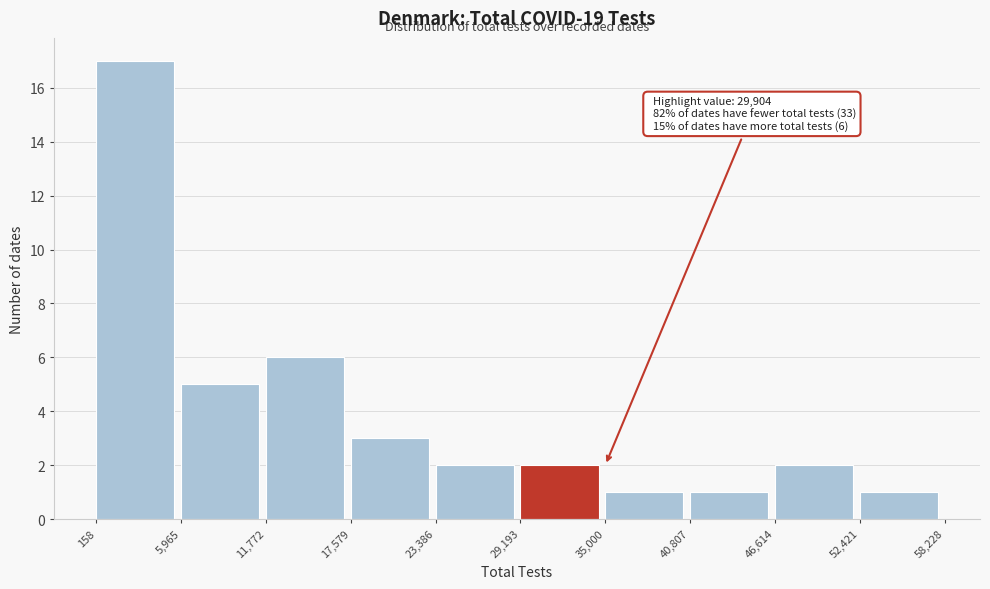

Which range on the x-axis has the tallest bar?

158 to 5,965